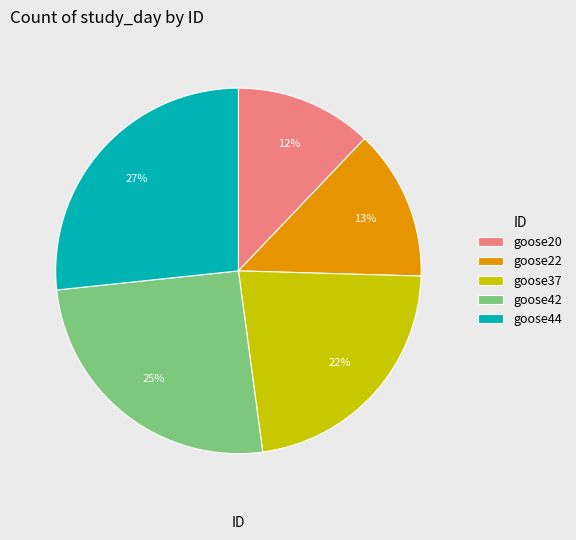

Do goose37 and goose42 together represent more than half of the pie?

No